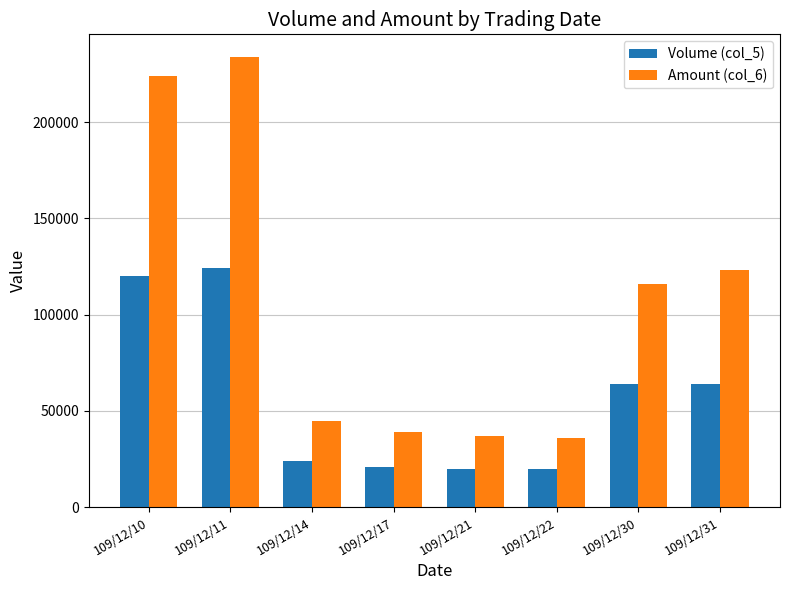

Rank the series by their maximum value, from lowest to highest.

Volume (col_5), Amount (col_6)